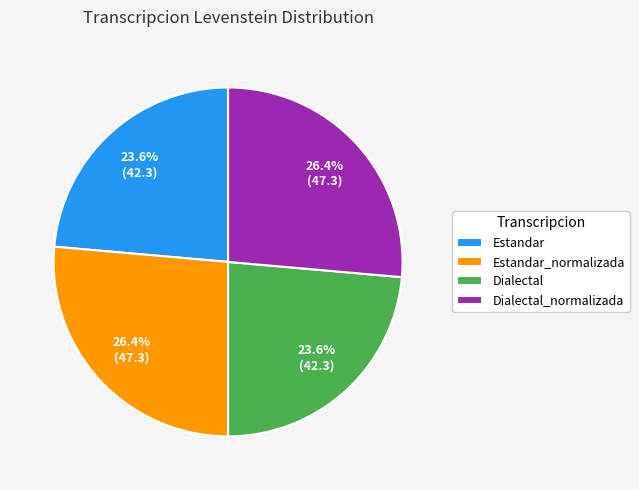

To the nearest percent, what percentage of the pie is Estandar_normalizada?

26%